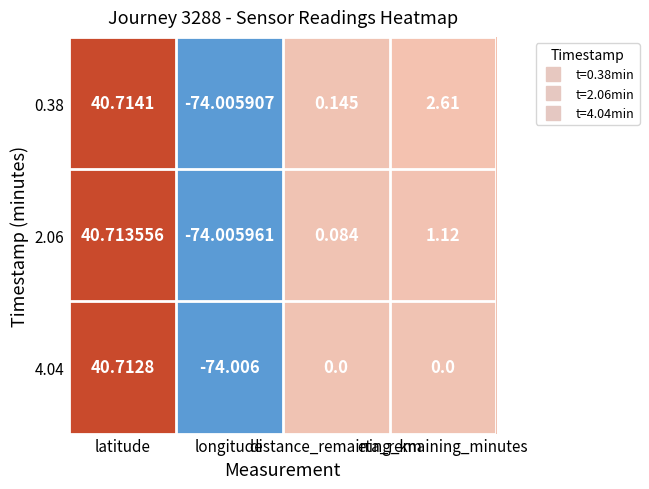

Which series has the widest spread of values?

0.38